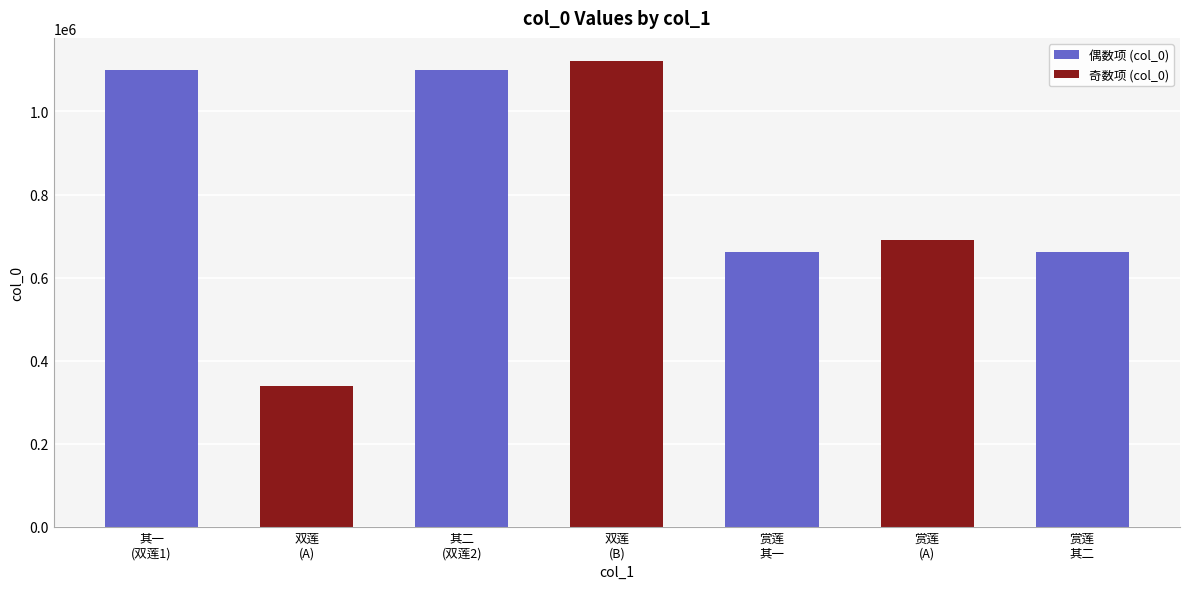

True or false: the data shows 332162 at 双莲
(B).

False